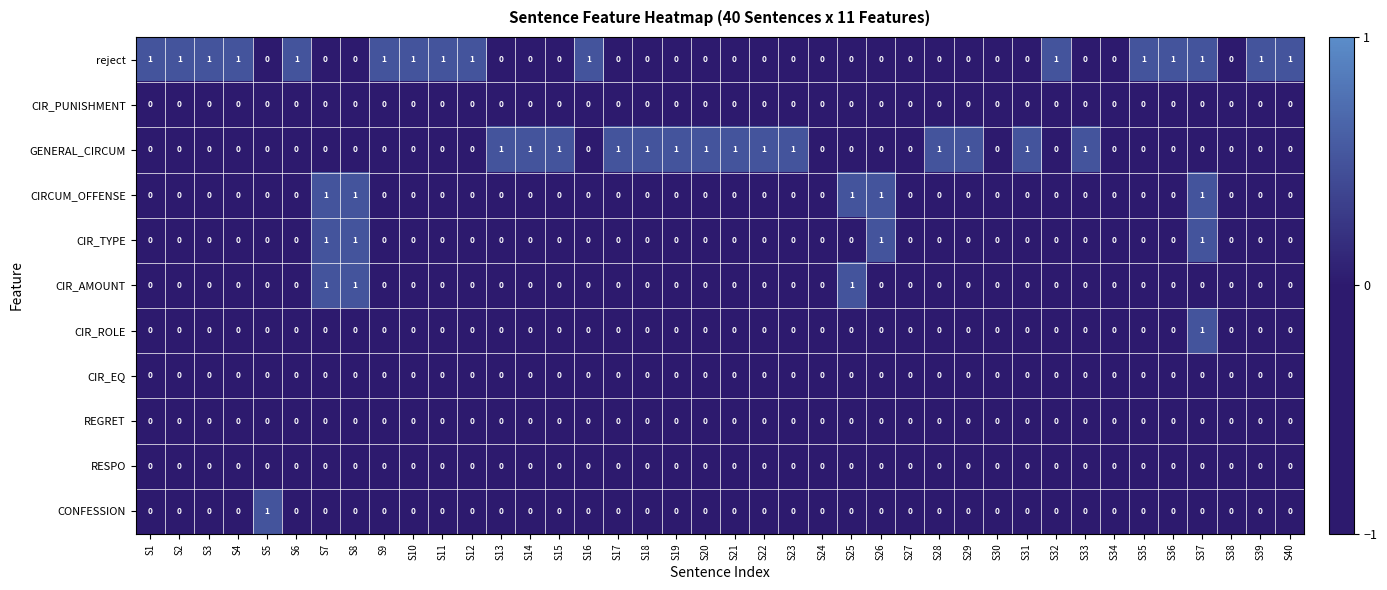

What is the sum of all GENERAL_CIRCUM values?

14